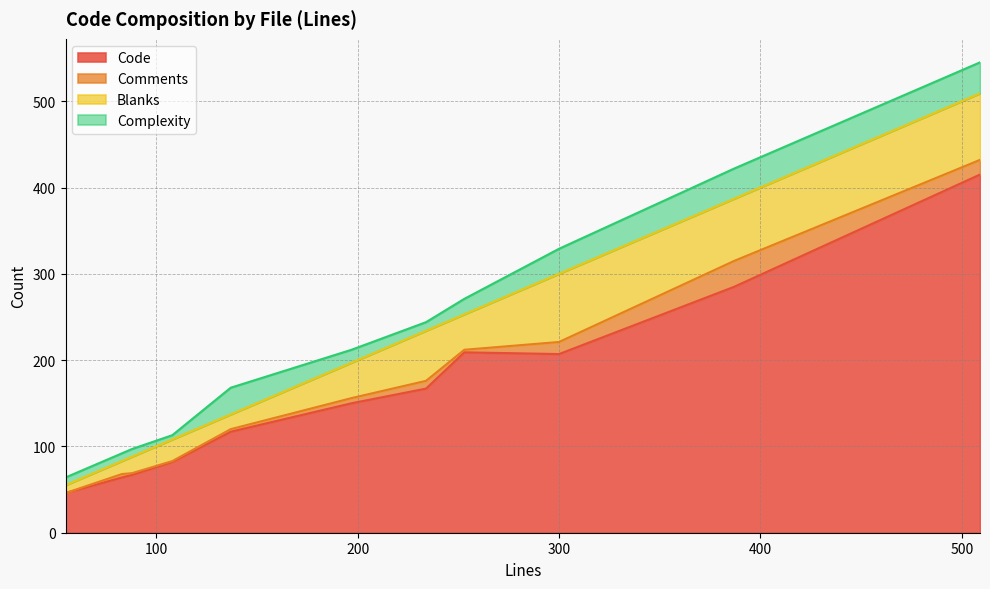

Rank the categories by Complexity value from highest to lowest.

509, 387, 137, 300, 253, 197, 234, 83, 55, 88, 108